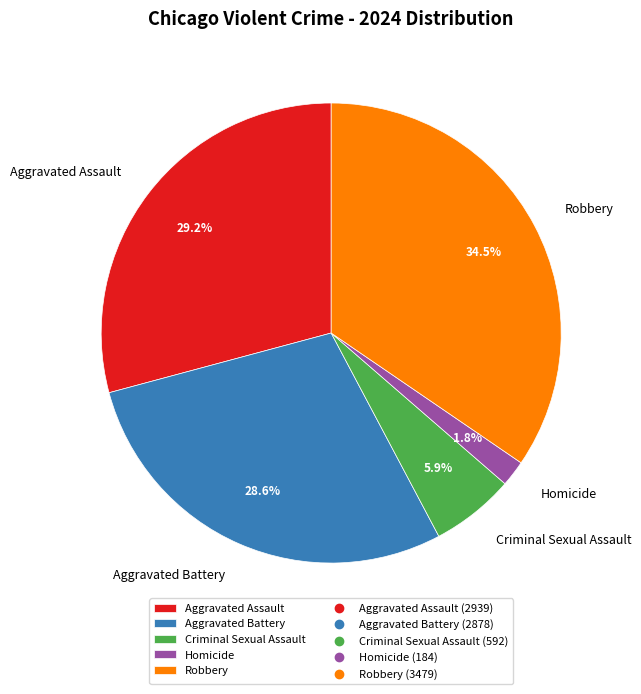

How many slices are in this pie chart?

5